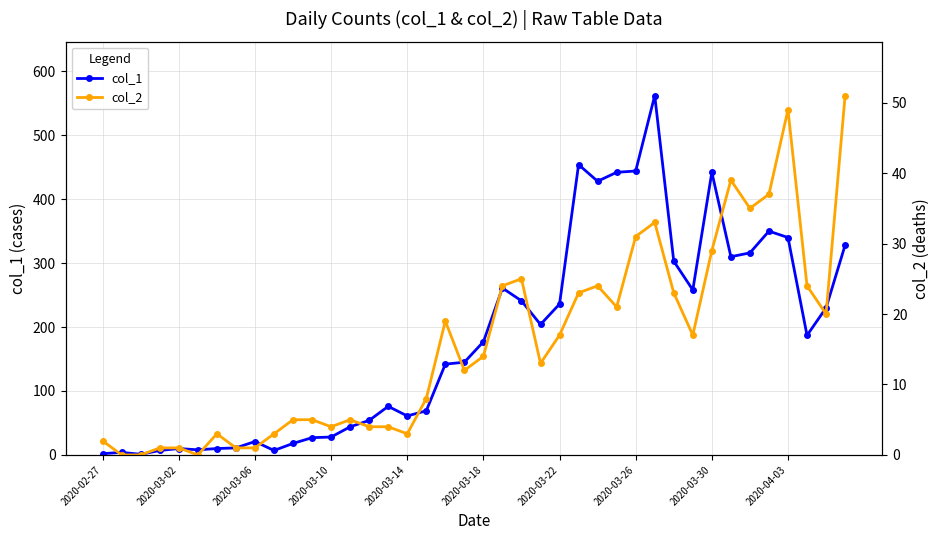

Is it true that col_1 equals 41 at 2020-03-14?

False